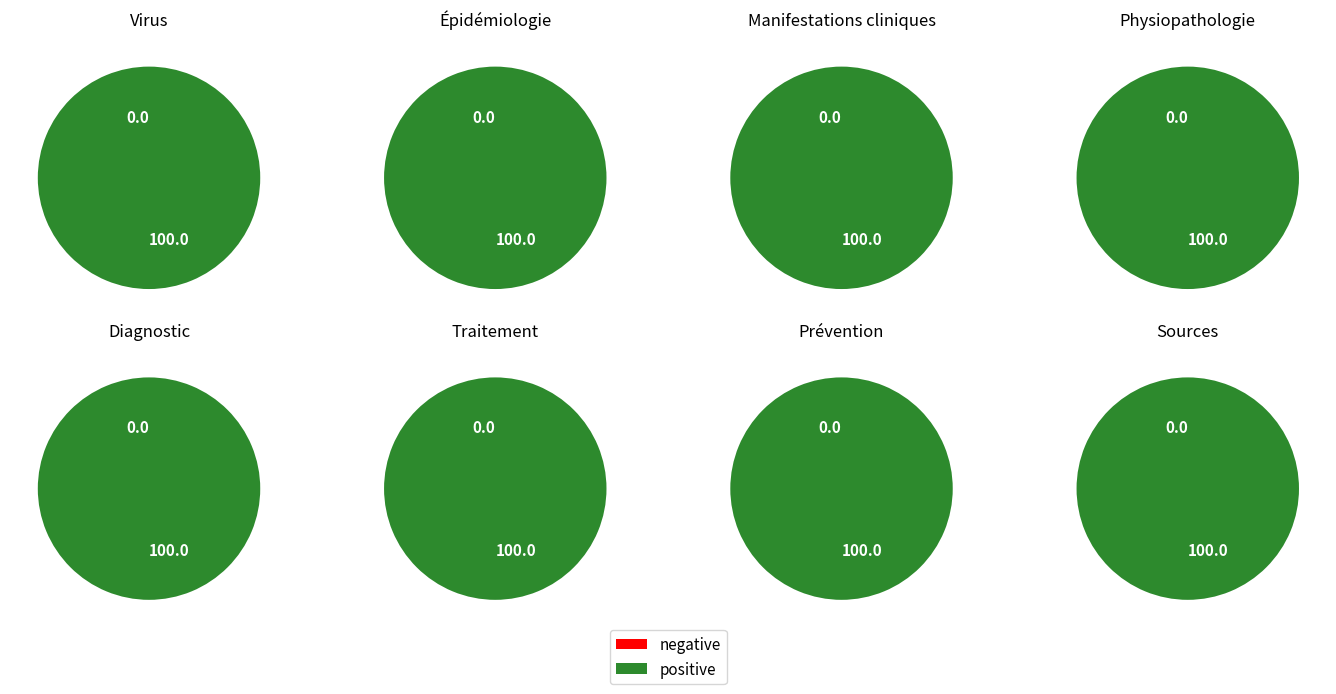

Count the number of slices in the pie.

8